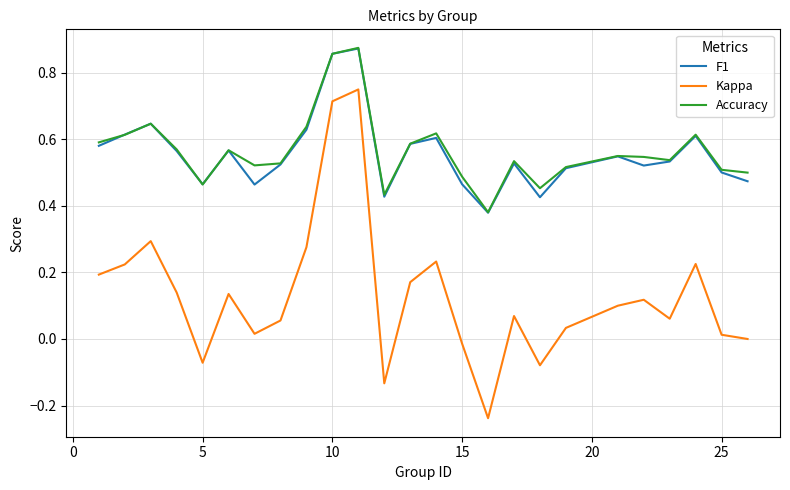

How many distinct data groups are displayed?

3